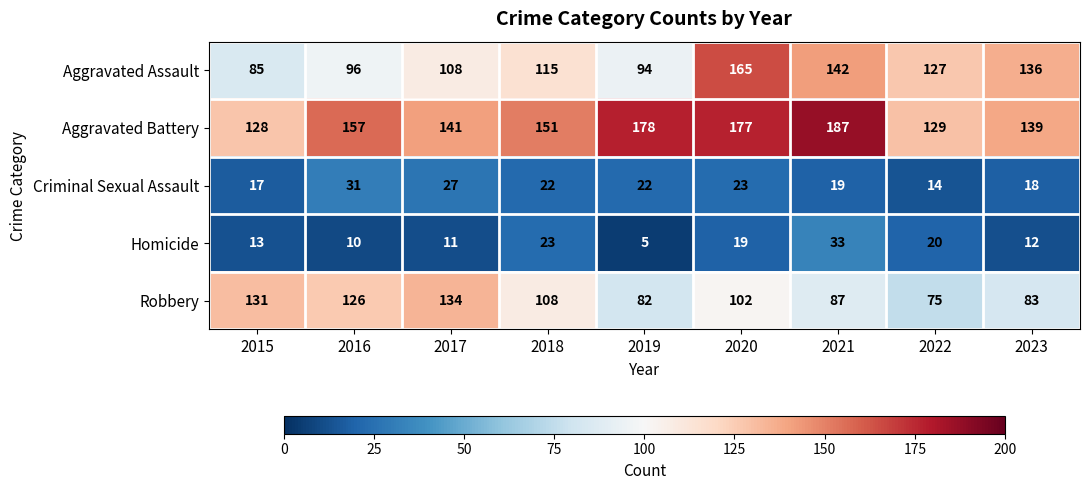

At which category does the chart reach its minimum across all series?

2019